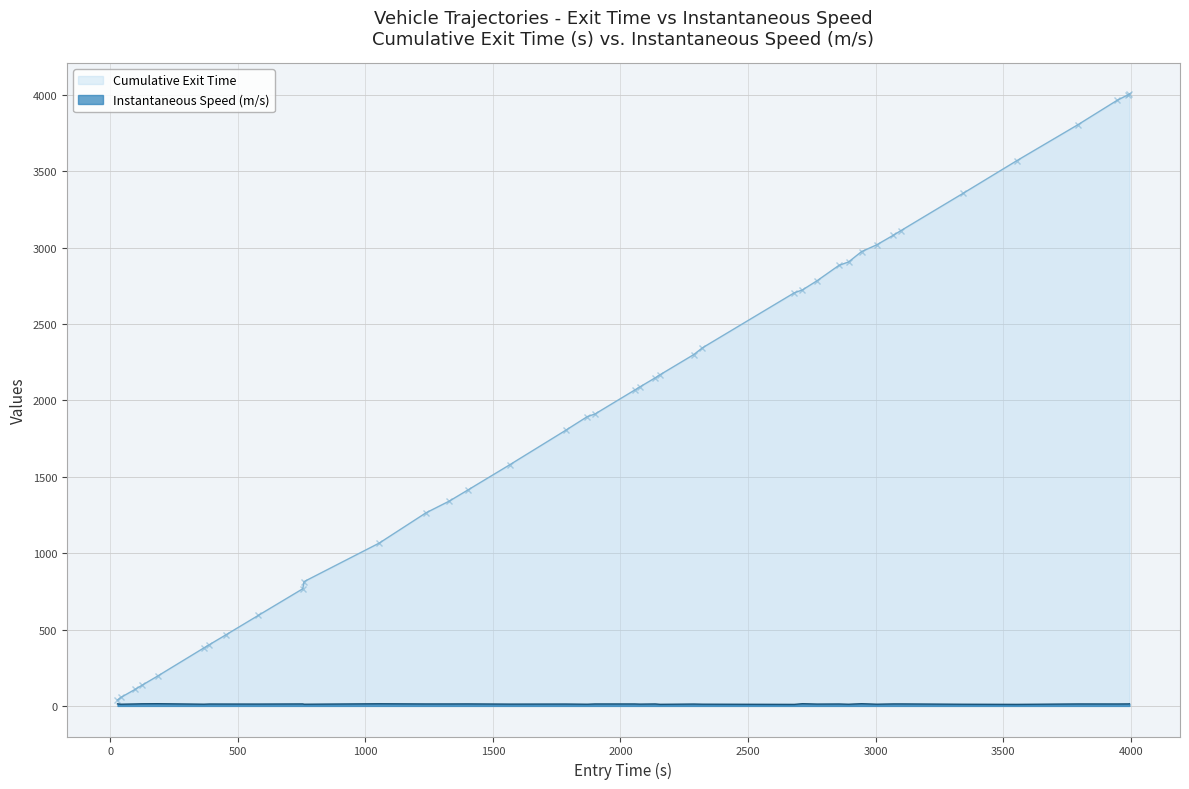

What is the smallest value displayed?

9.9